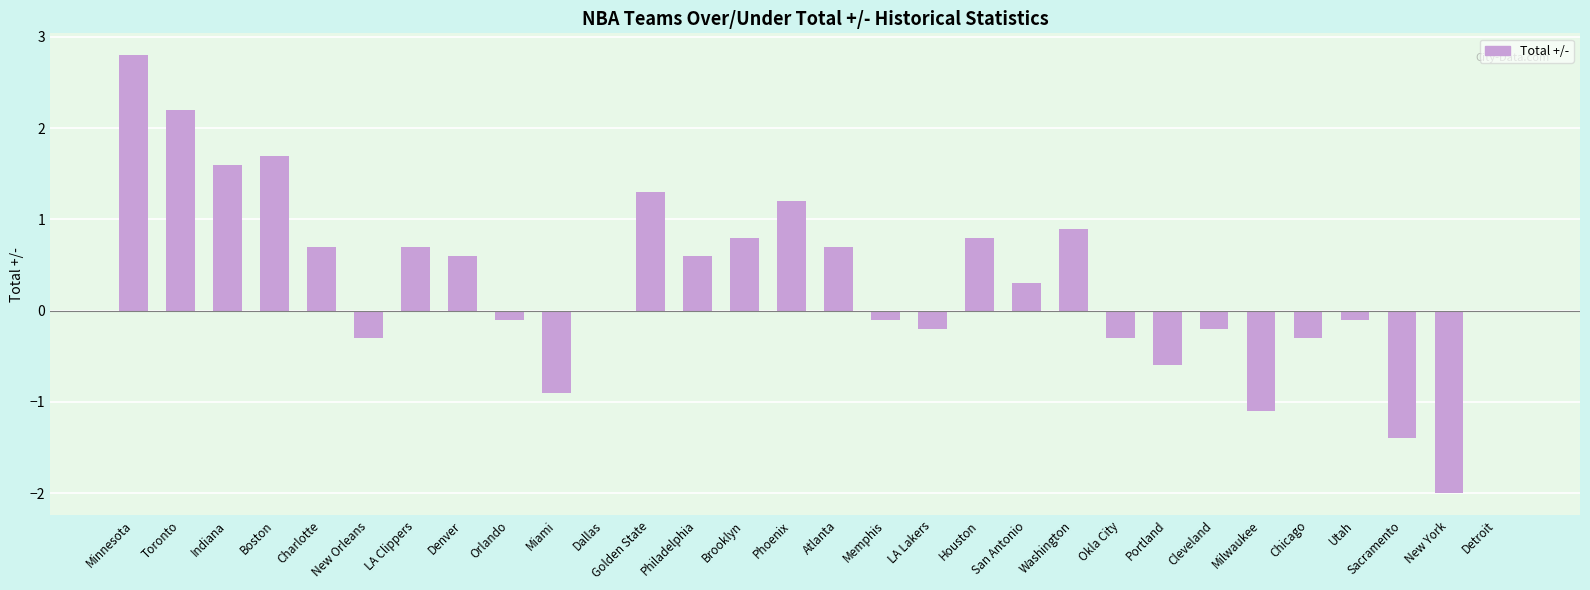

What is the sum of all values?

9.3